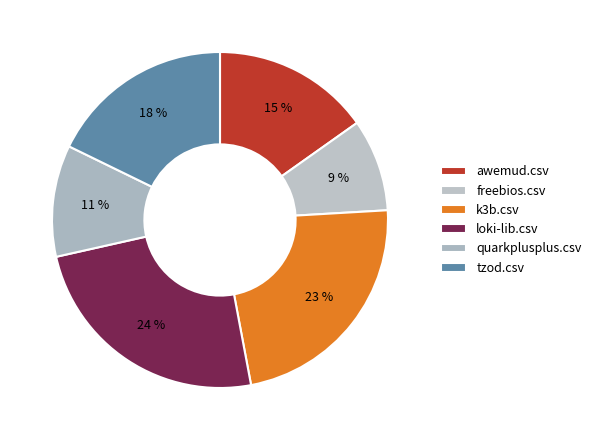

Does awemud.csv represent more than half of the total?

No